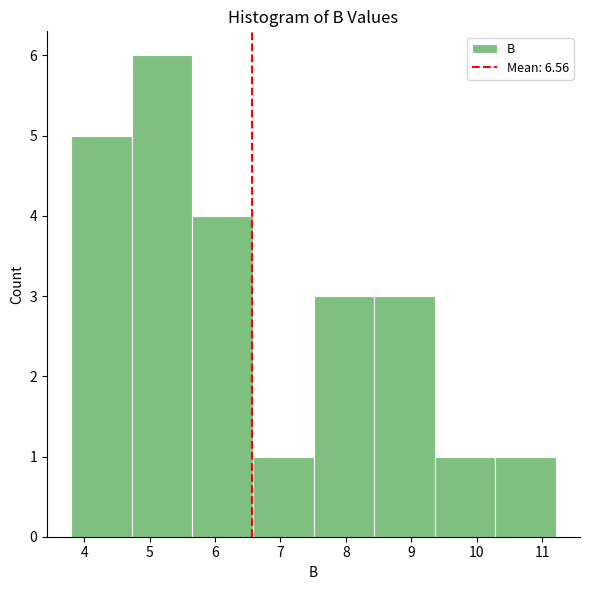

Reading left to right, list every bar in this chart as the range it spans on the x-axis followed by its height. Neither the bar edges nor the heights are printed on the chart, so give them approximately, as read against the axes.

3.8 to 4.7: 5
4.7 to 5.7: 6
5.7 to 6.6: 4
6.6 to 7.5: 1
7.5 to 8.4: 3
8.4 to 9.4: 3
9.4 to 10.3: 1
10.3 to 11.2: 1